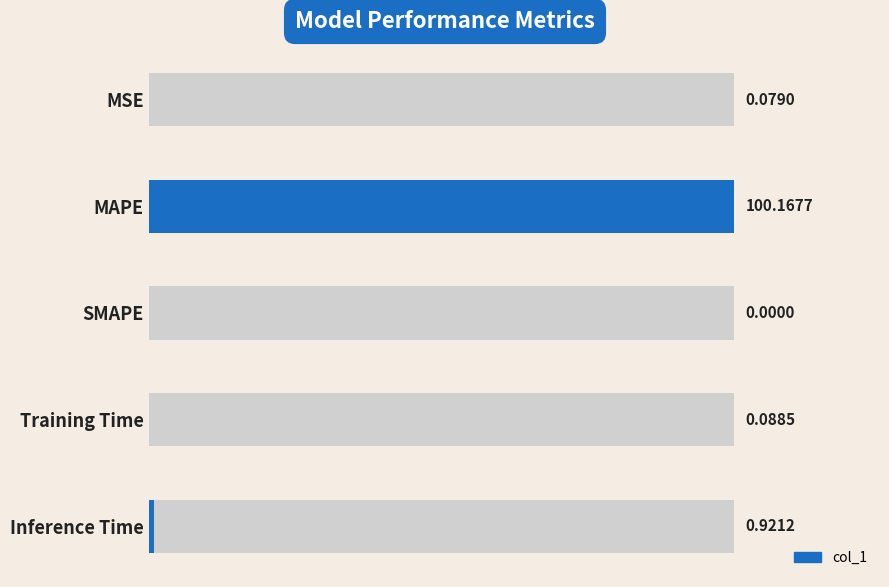

Is it true that the value at 60 is 0.1?

False